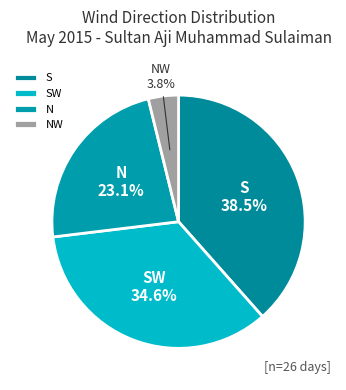

Does S represent more than half of the total?

No